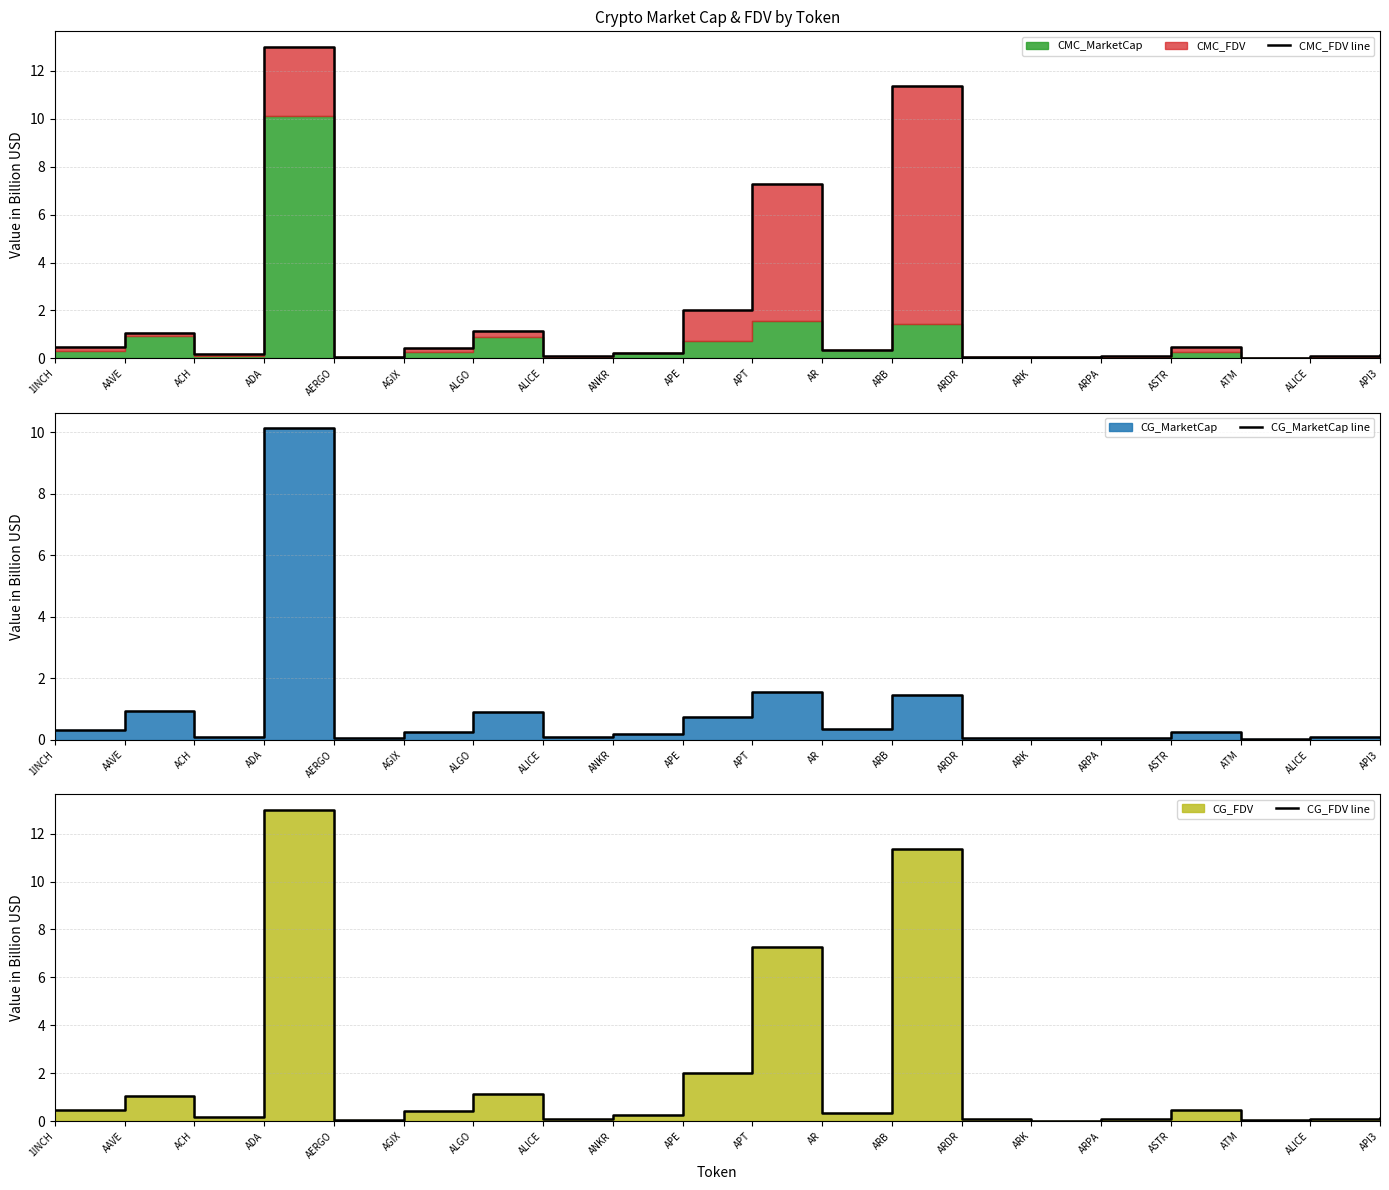

Read the CG_MarketCap line value at AGIX.

0.3